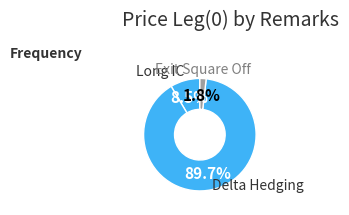

Is there any slice that represents more than half of the pie?

Yes